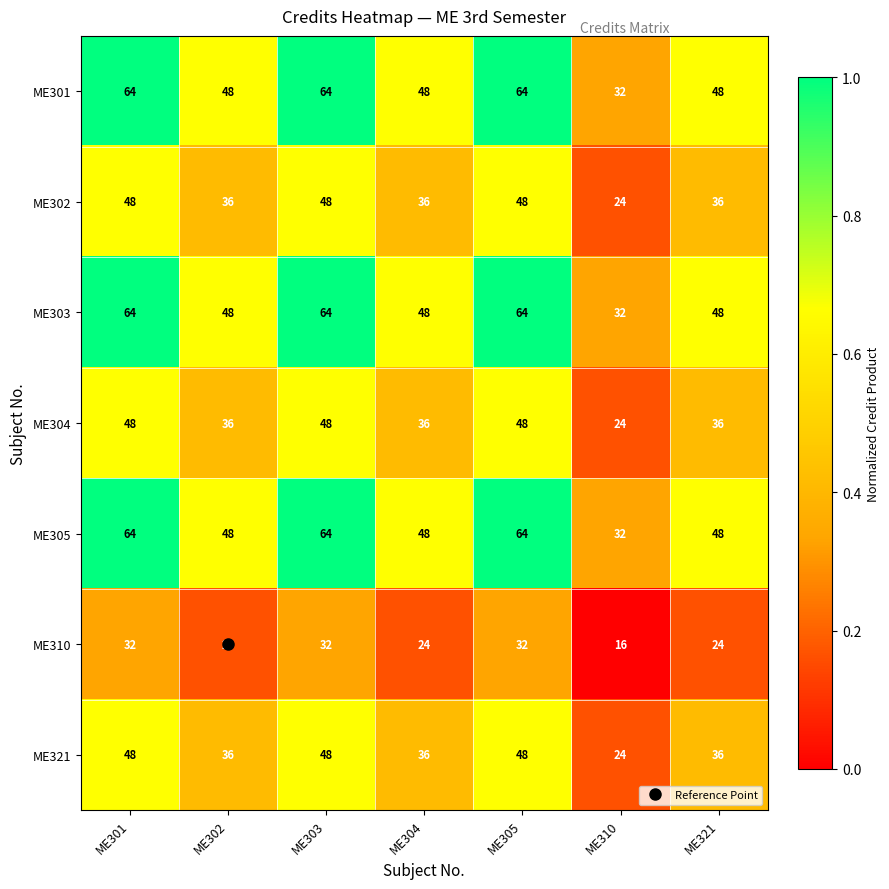

At which category does the chart reach its minimum across all series?

ME310